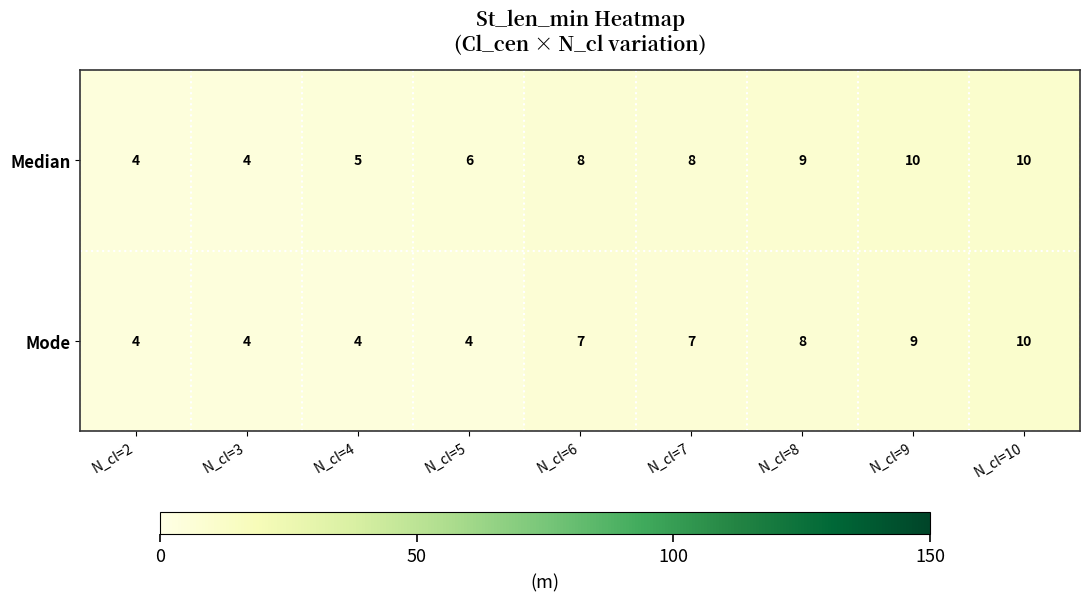

Rank the series by their average value, from highest to lowest.

Median, Mode